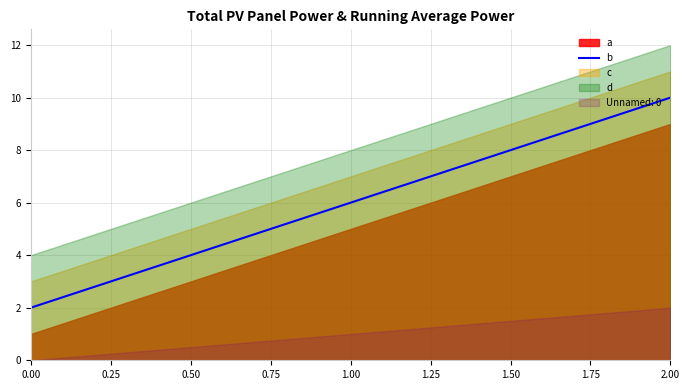

List the labels in order of b value, smallest first.

0.00, 1.00, 2.00